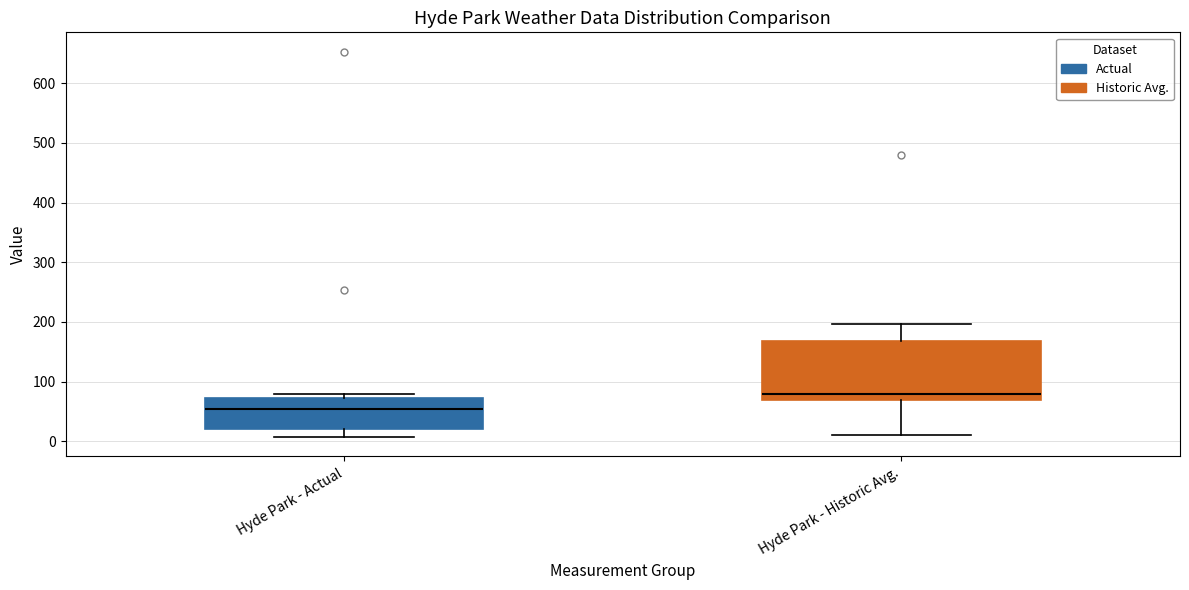

Comparing the boxes themselves (not the whiskers), which one is the tallest?

Hyde Park - Historic Avg.